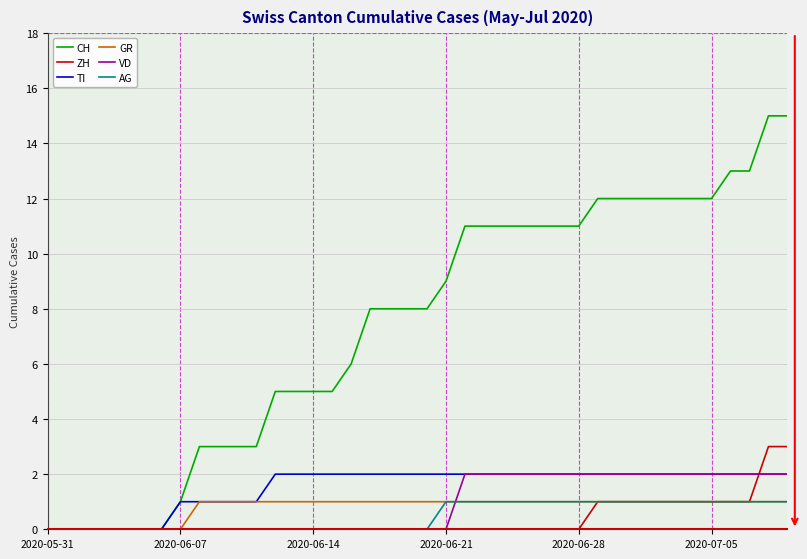

Which series has the widest spread of values?

CH